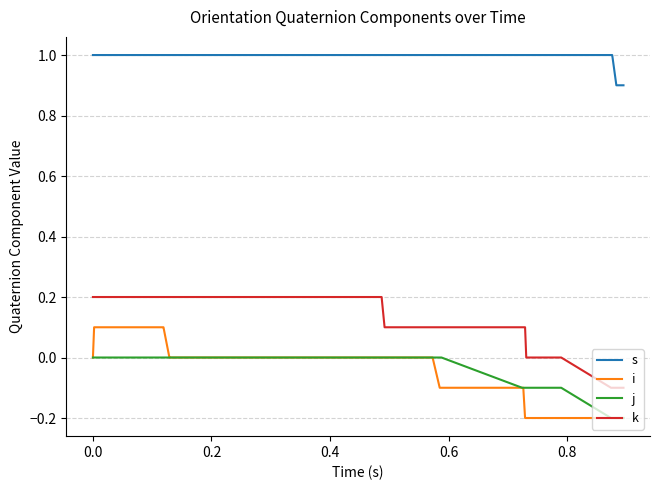

Rank the series by their maximum value, from lowest to highest.

j, i, k, s